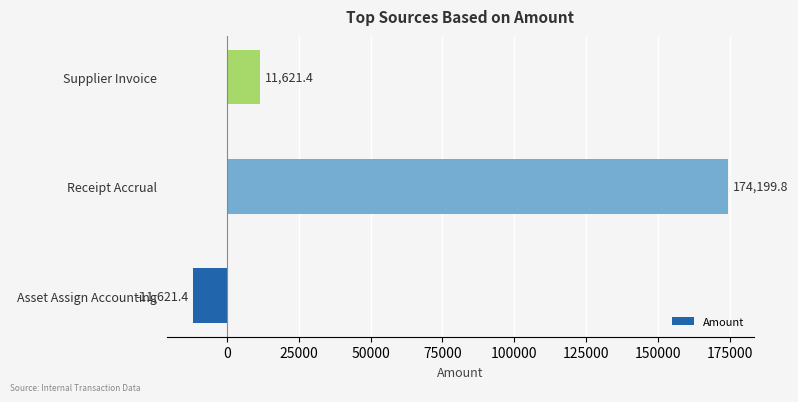

What is the smallest value displayed?

-11621.4